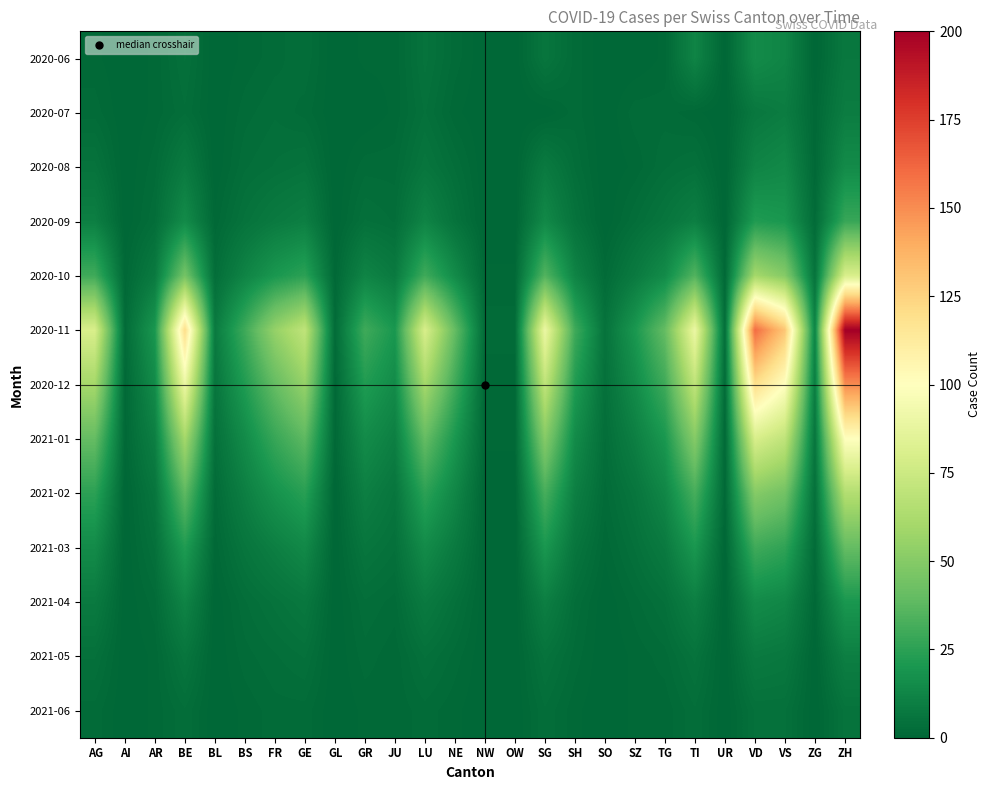

Between TG and ZH, which is larger?

ZH